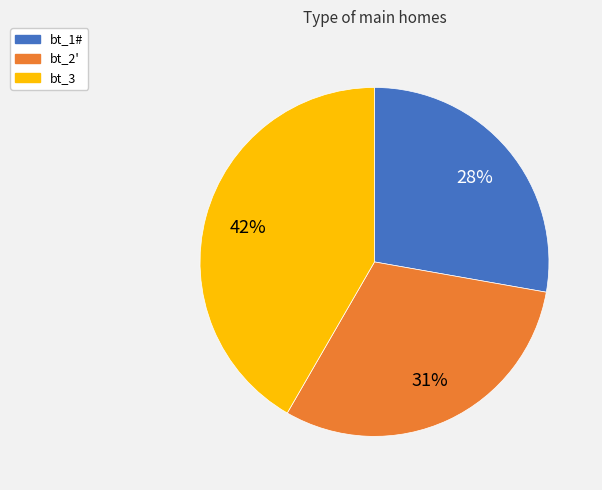

Does bt_1# account for over 50% of the chart?

No